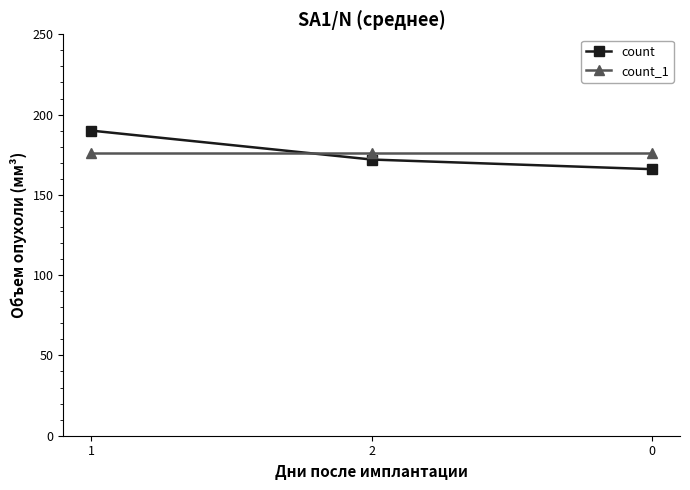

What are all the series names shown in the legend?

count, count_1